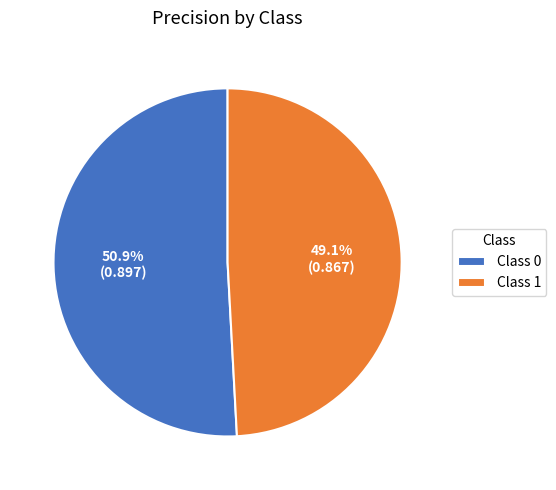

How many segments does this pie chart have?

2